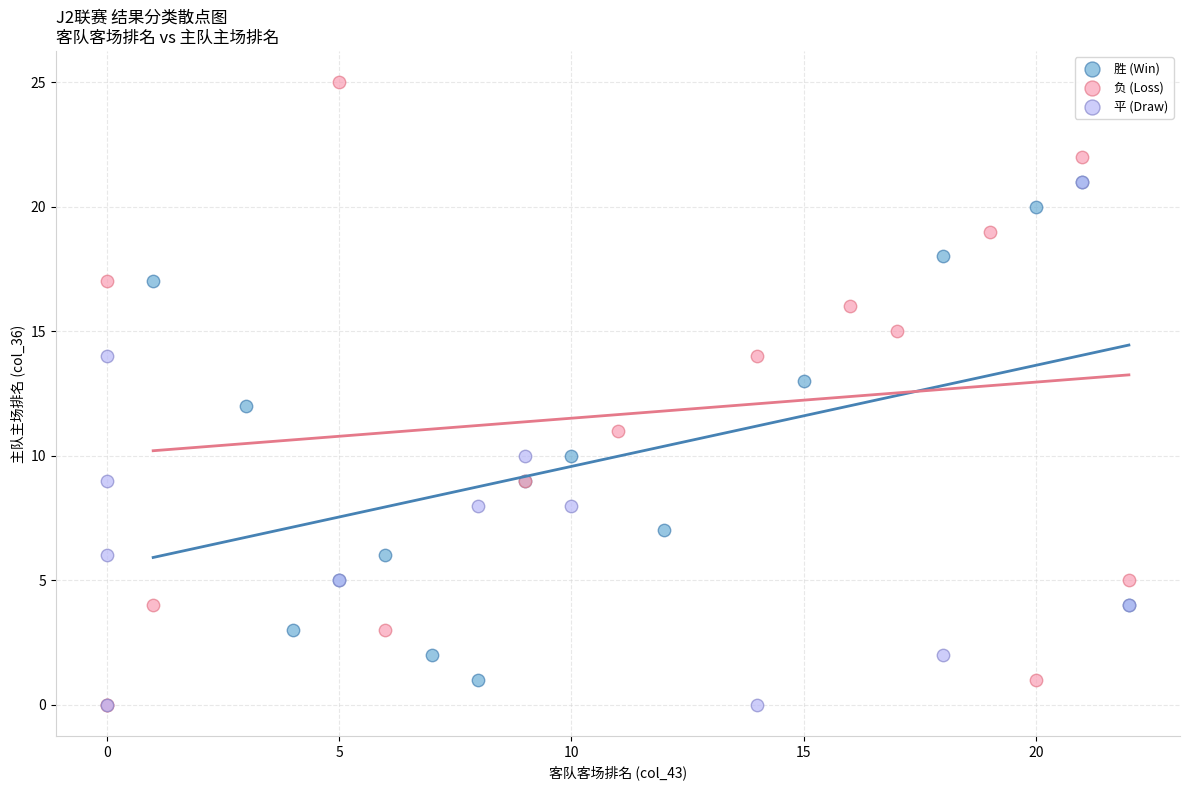

Which series contains the highest Y value?

负 (Loss)